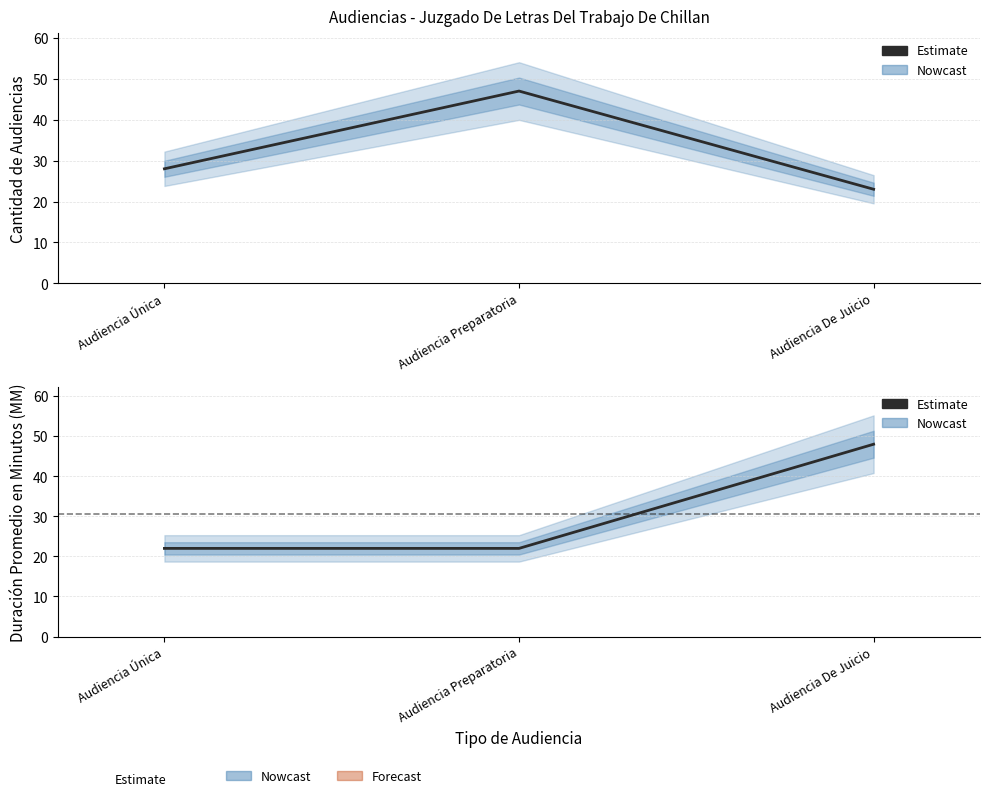

How many series are shown in this chart?

2